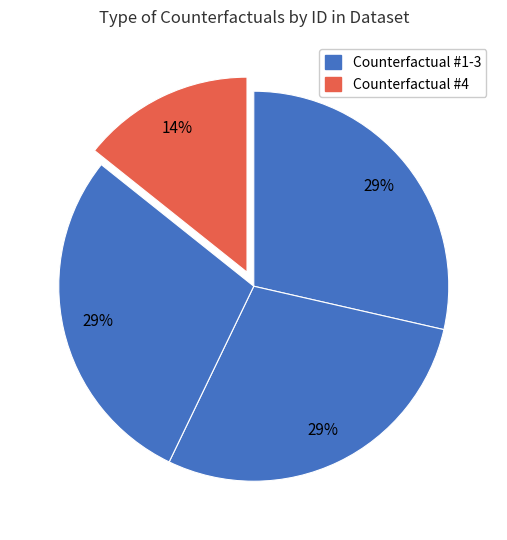

How many segments does this pie chart have?

4